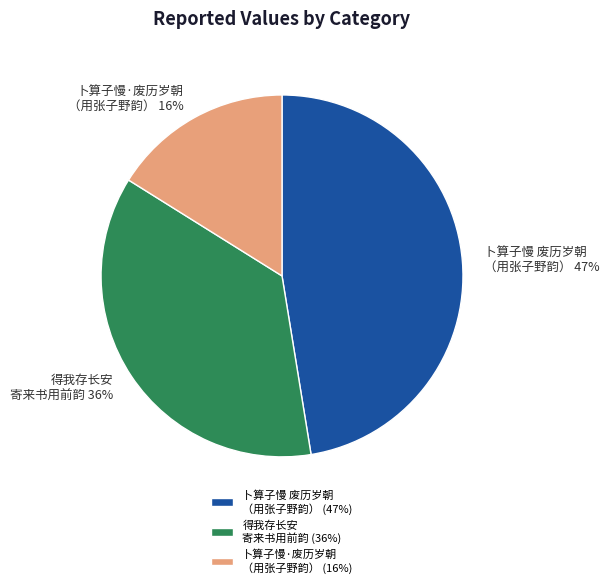

The 卜算子慢 废历岁朝 （用张子野韵） (47%) slice represents 47% of the pie. True or false?

True